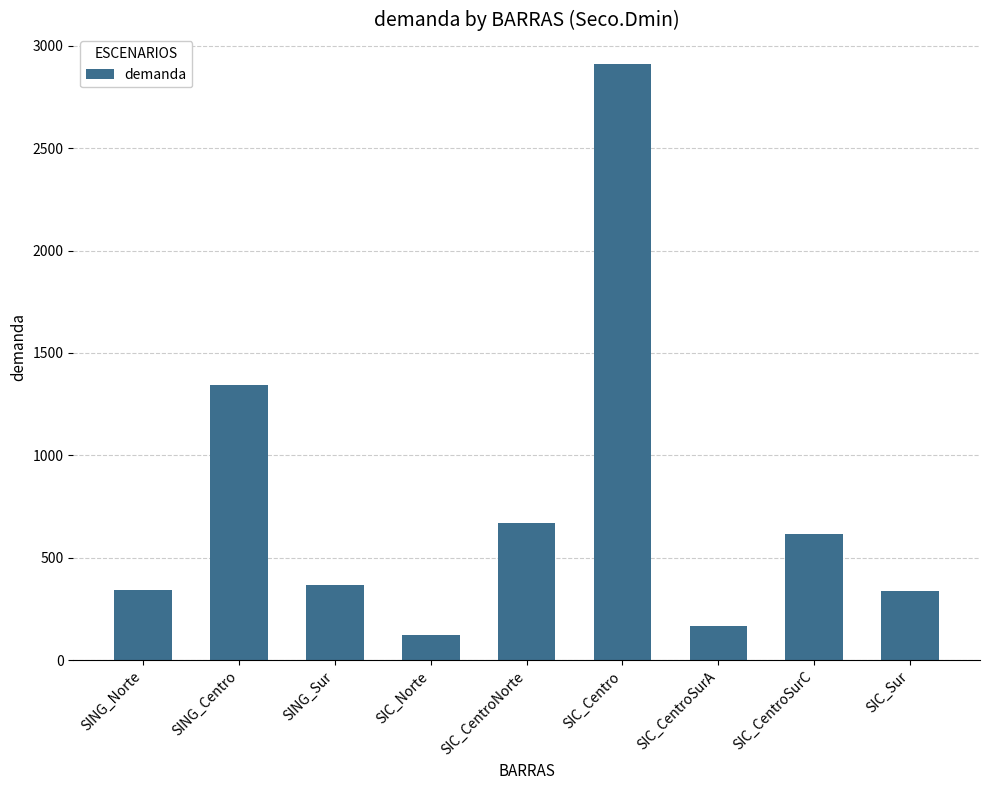

What is the difference between the values at SIC_Centro and SIC_Sur?

2570